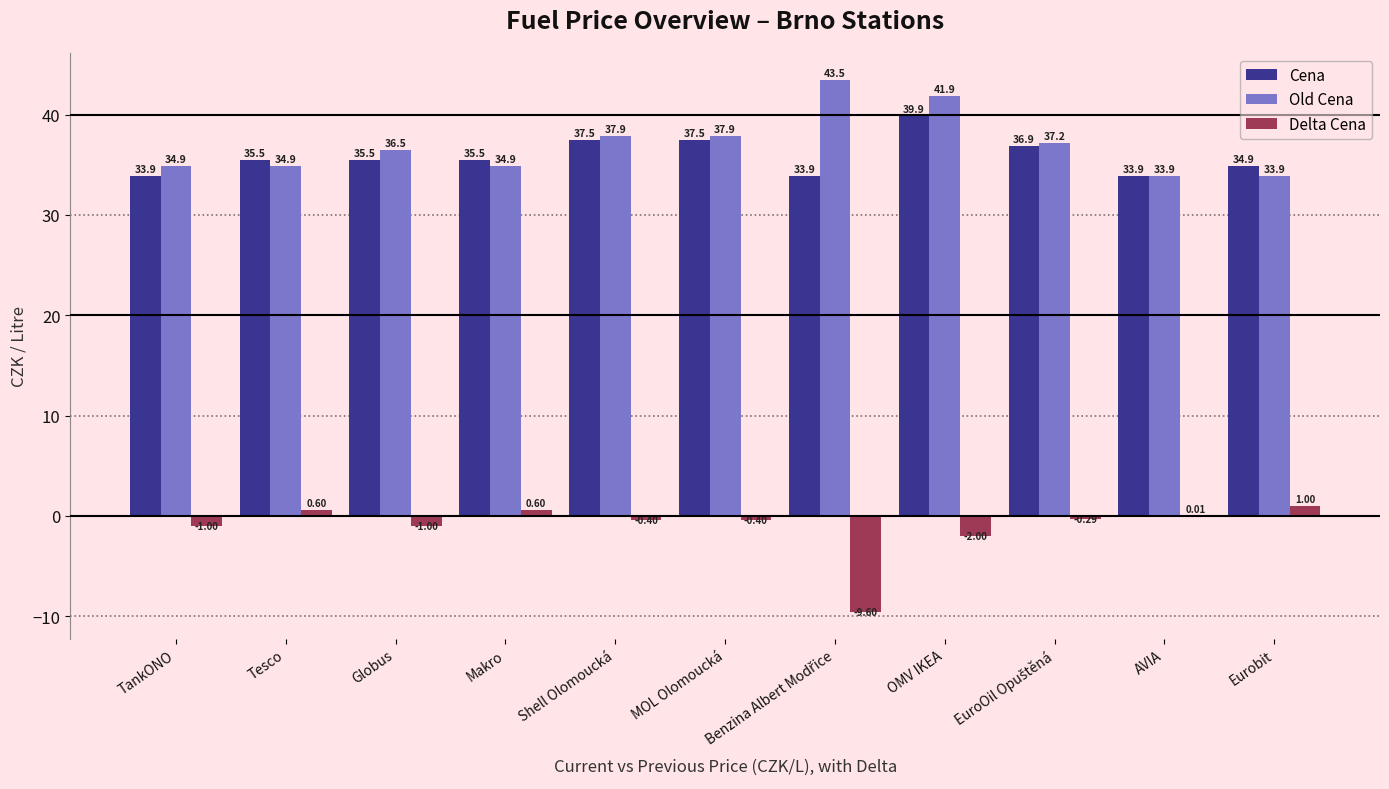

What is the sum of all Cena values?

394.9